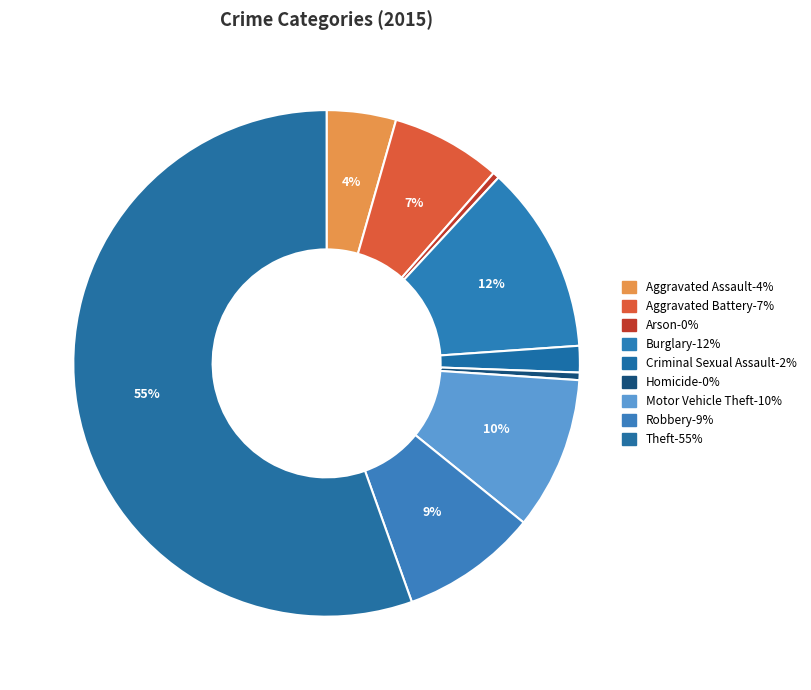

To the nearest percent, what portion does Aggravated Battery represent?

7%